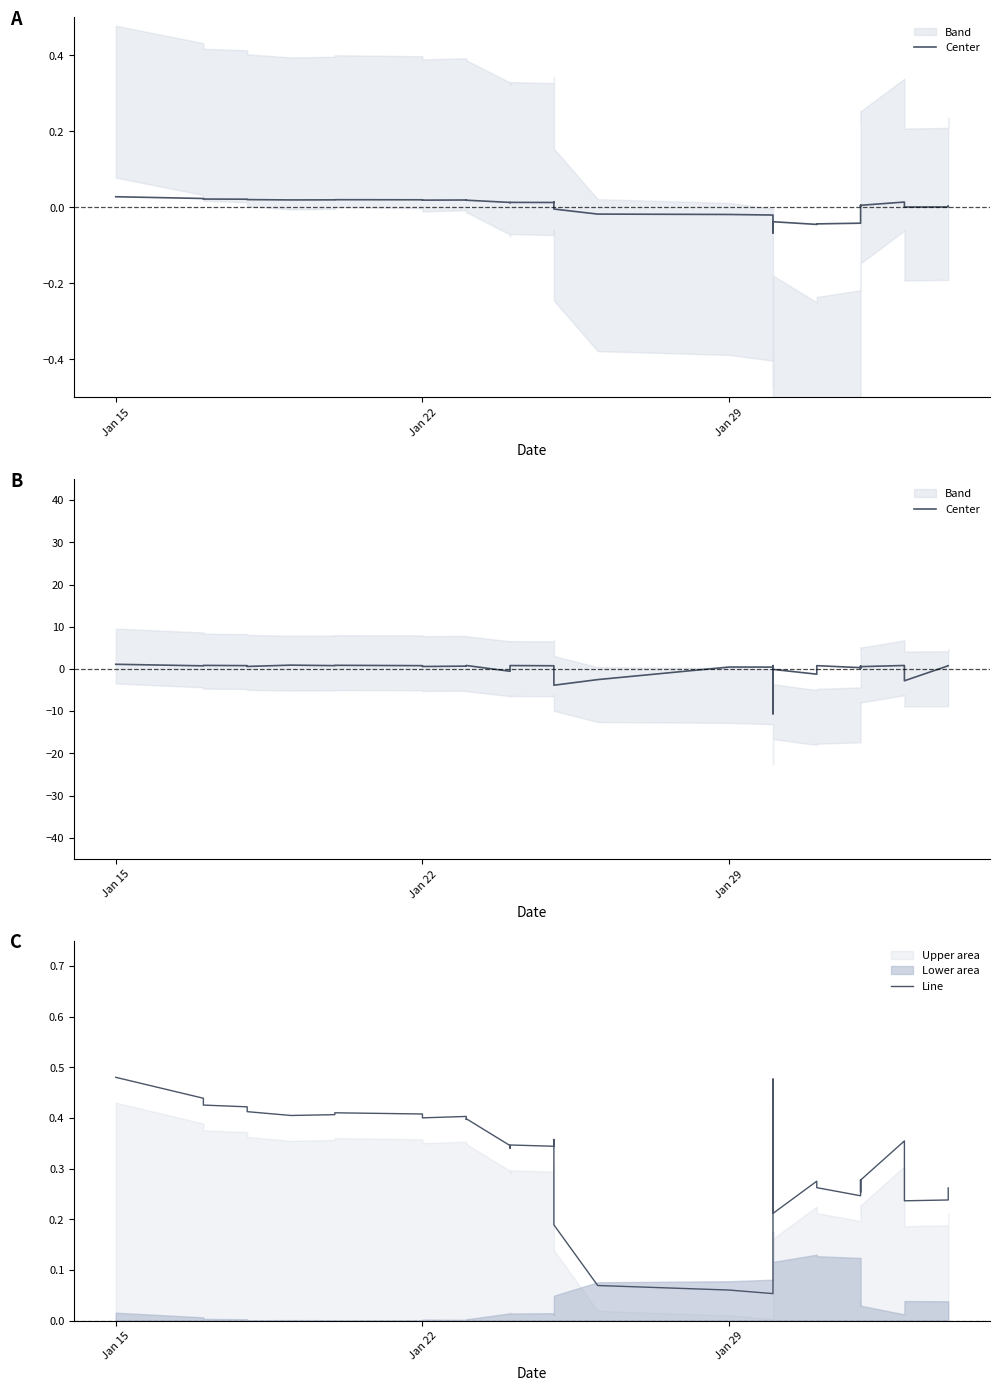

How many interior local valleys does the Line series have?

10